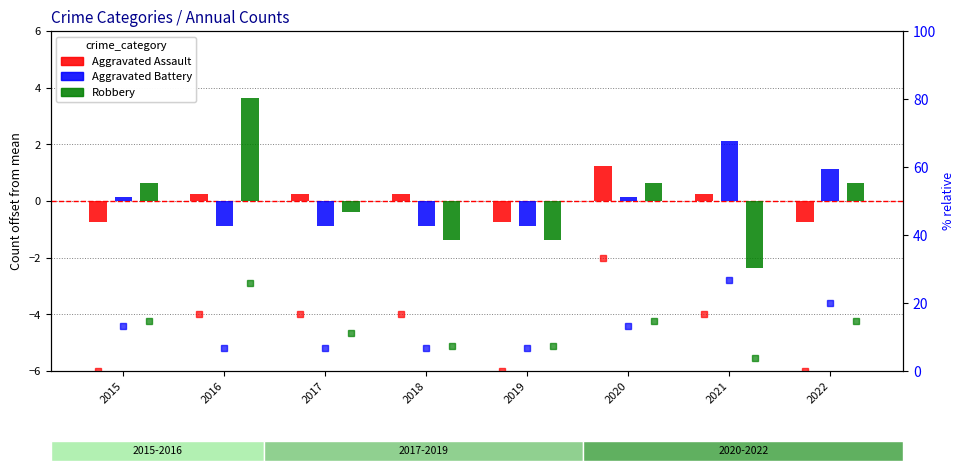

What is the sum of the Aggravated Battery % values at 2015 and 2019?

20.0